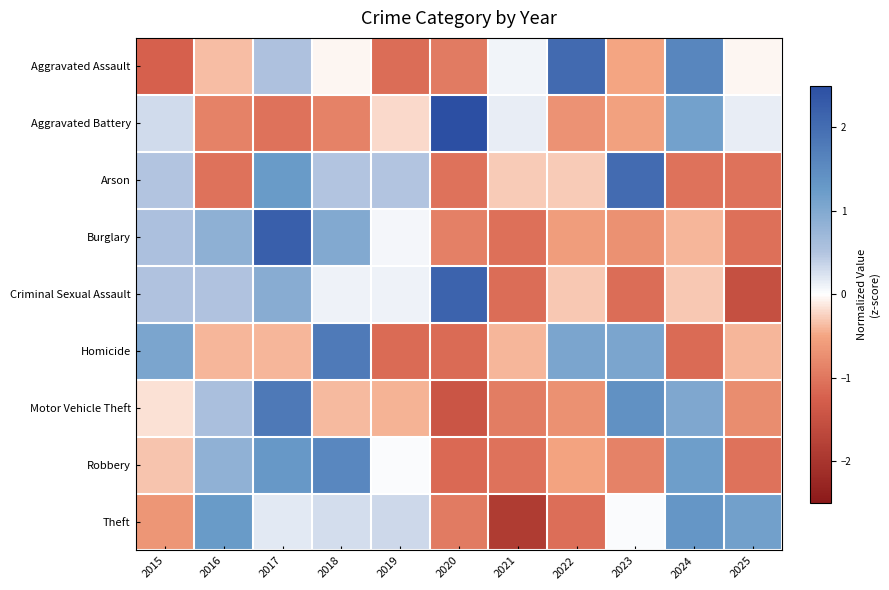

What is the total value across all series at 2025?

-4.6